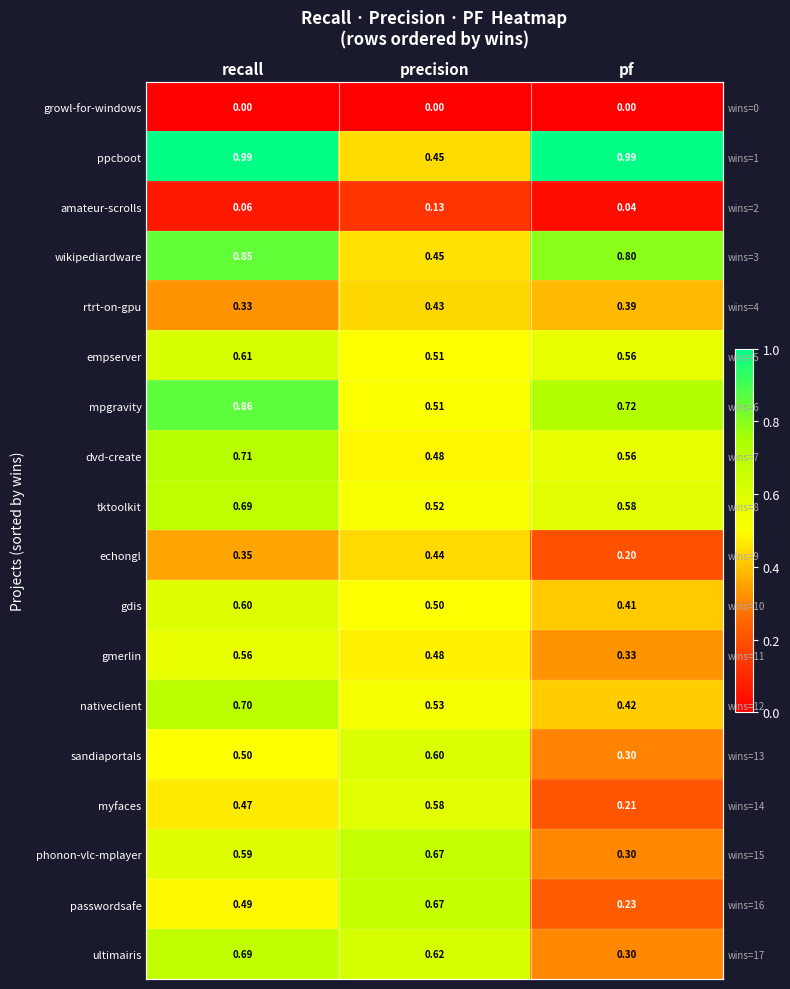

At which category is the sum across all series the highest?

recall